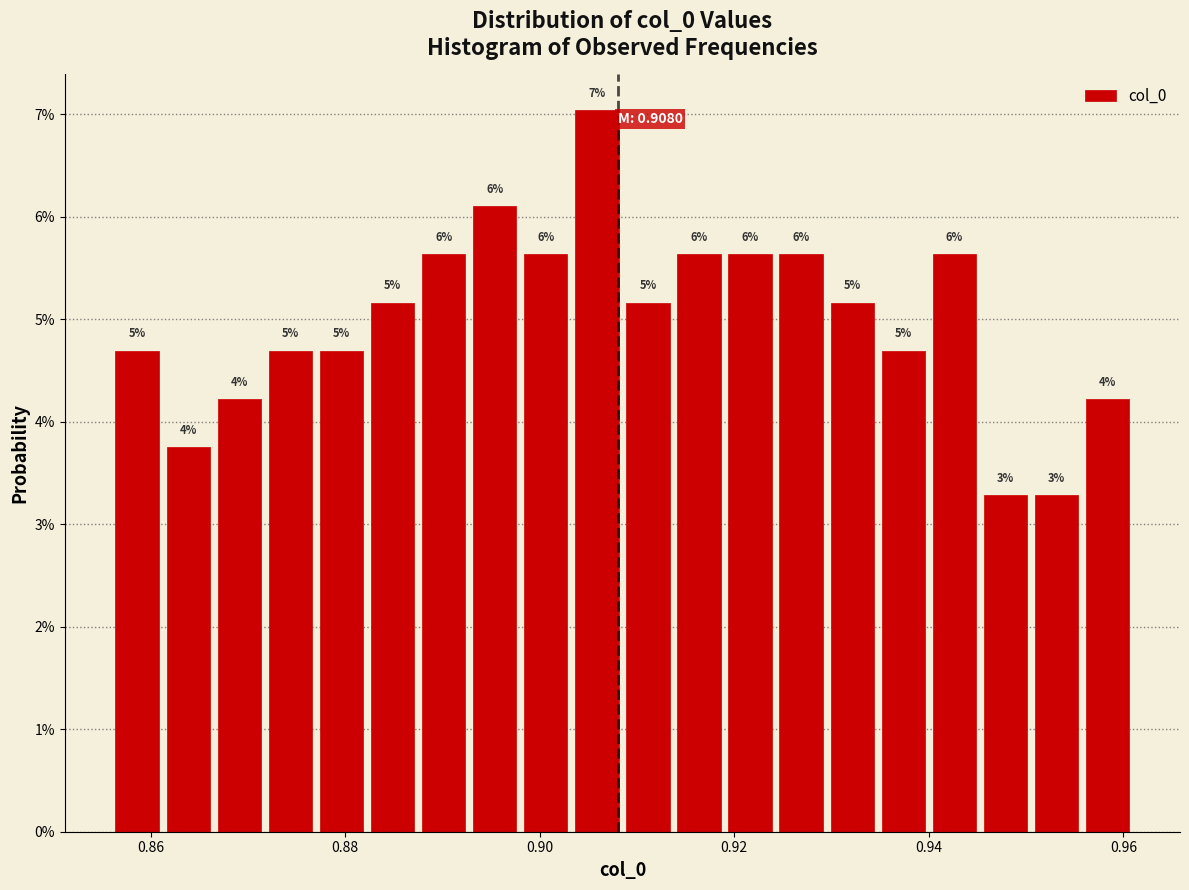

Read against the x-axis, roughly where is the centre of the tallest bar?

0.906